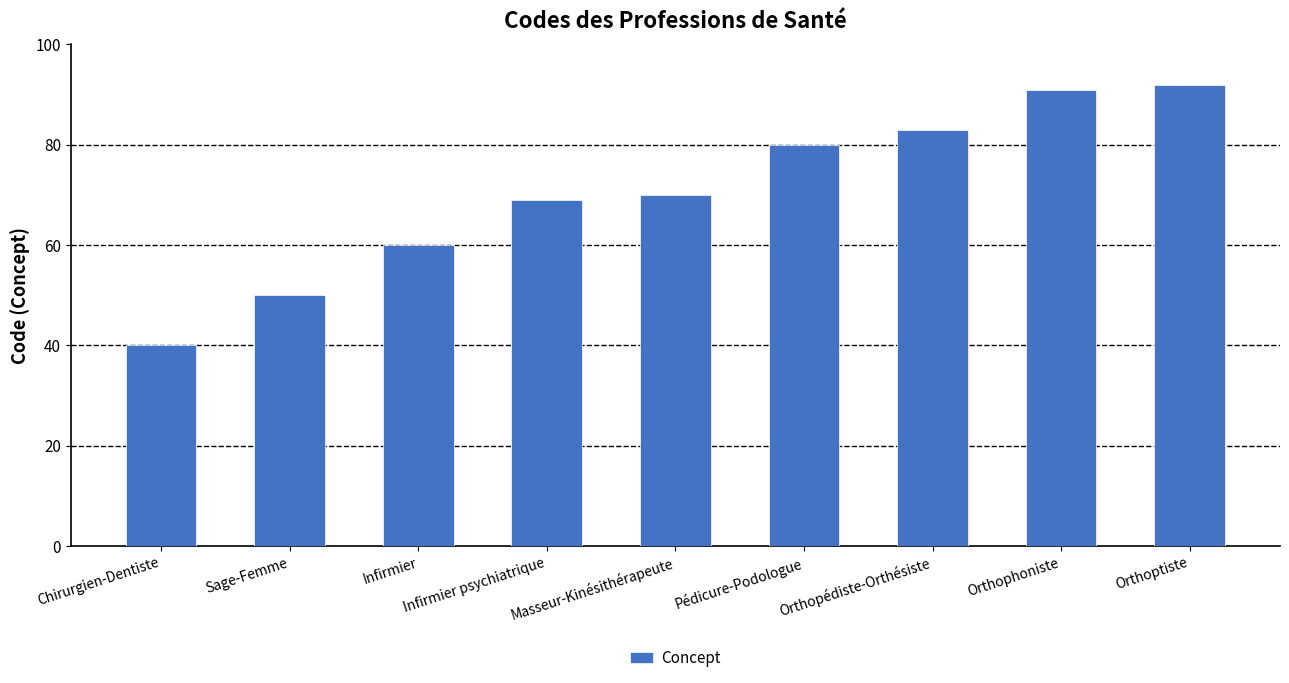

Read the value at Chirurgien-Dentiste, to the nearest 5.

40